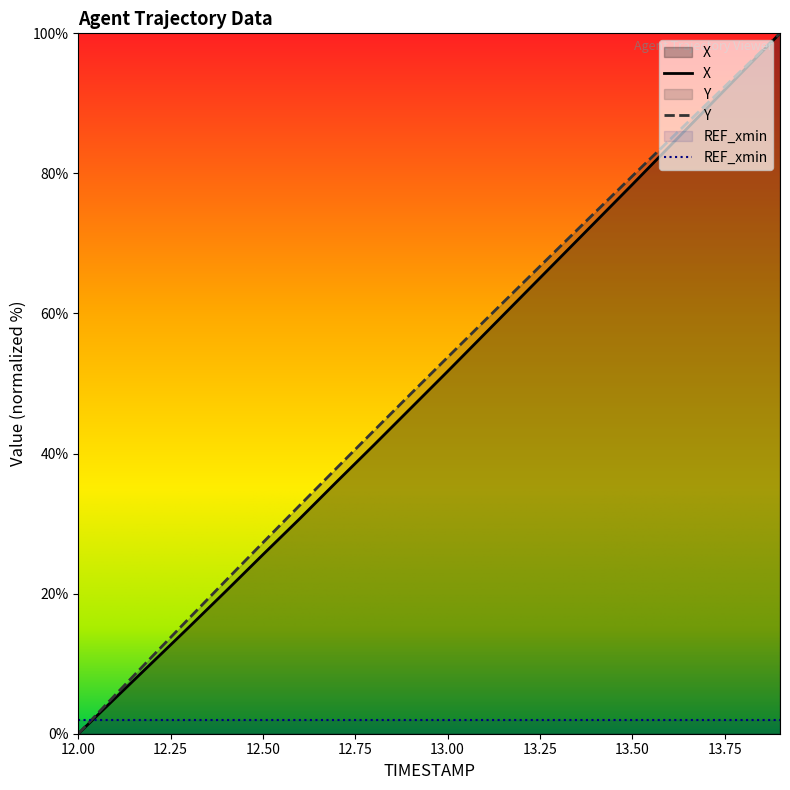

True or false: Y has a value of 89.8 at 13.7.

True